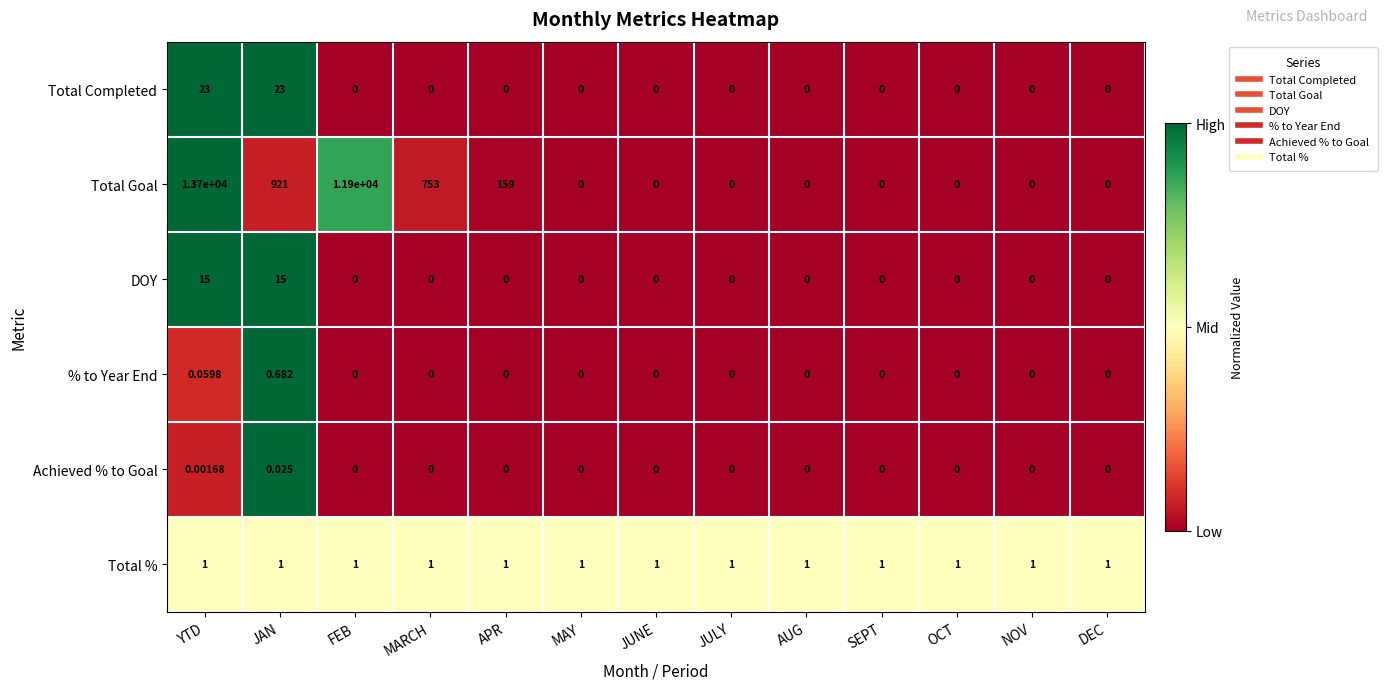

Which series changed the most between FEB and APR?

Total Goal